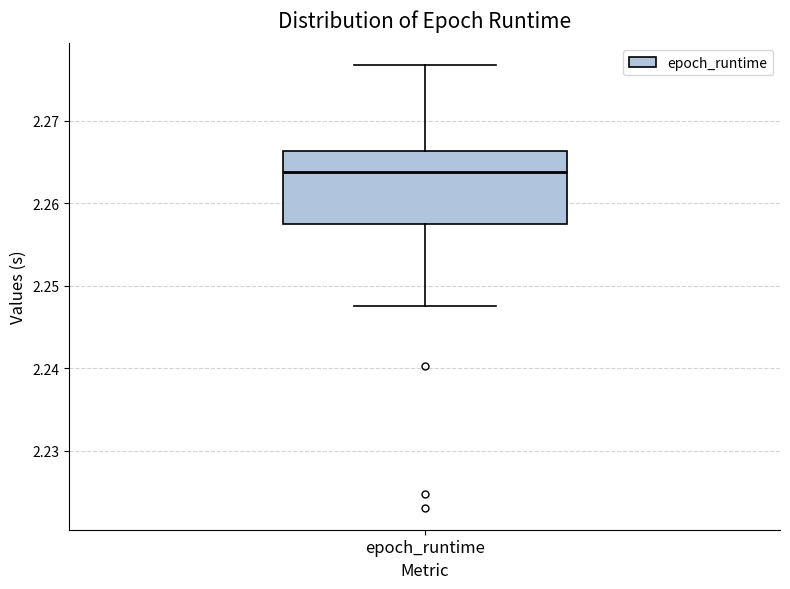

Transcribe this box plot: give where the median line is, the range the box spans, and where the two whiskers end, as read against the y-axis. The values are not printed on the chart, so give them approximately, as read against the axis.

median 2.264, box 2.257 to 2.266, whiskers 2.248 to 2.277